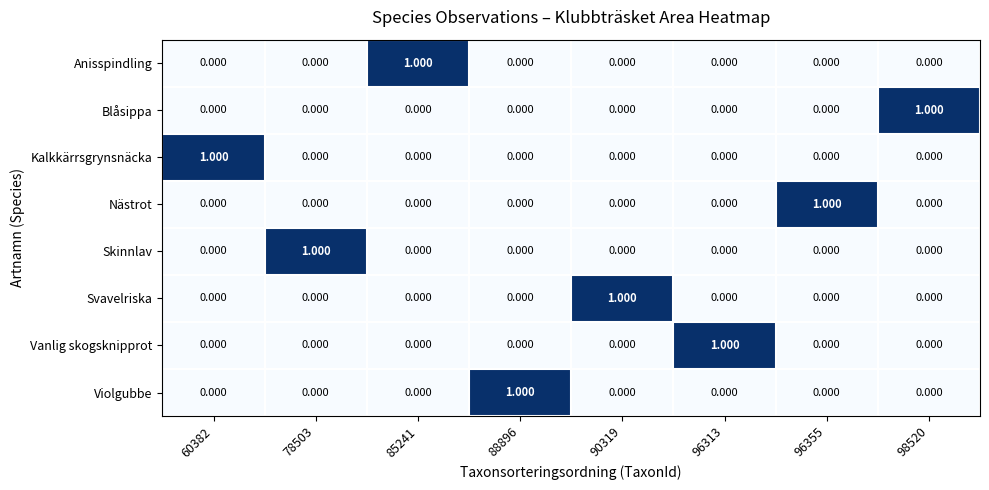

How many data points does each series have?

8